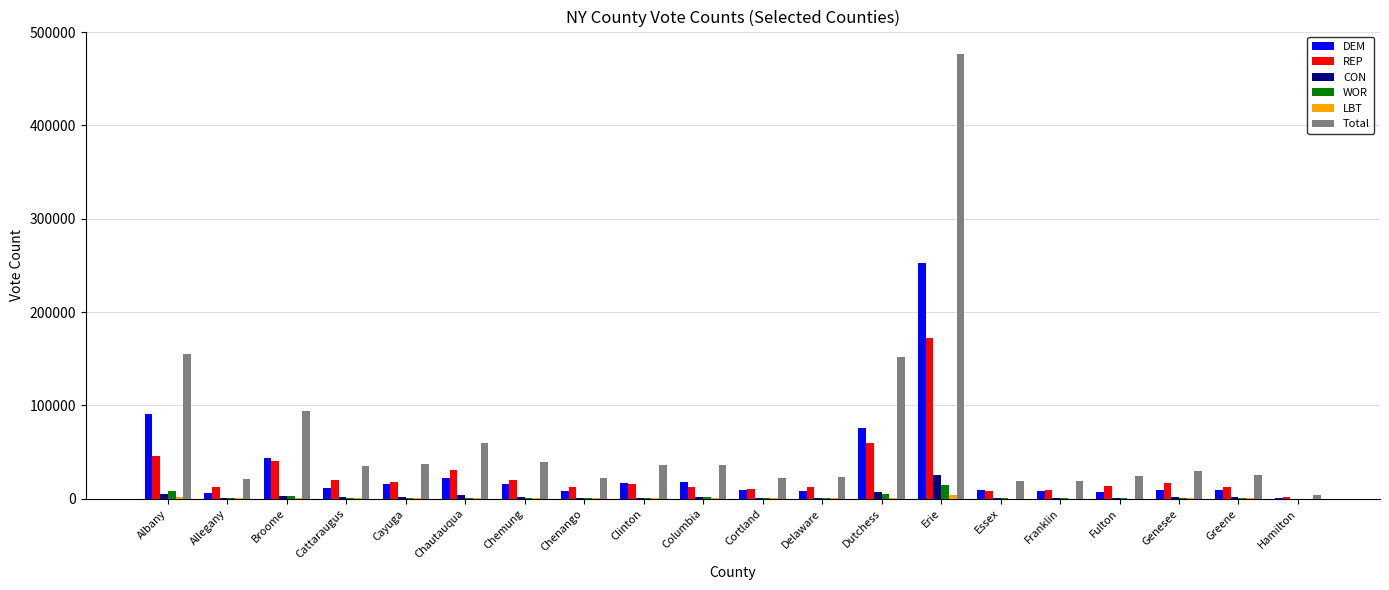

What is the total value across all series at Cortland?

43345